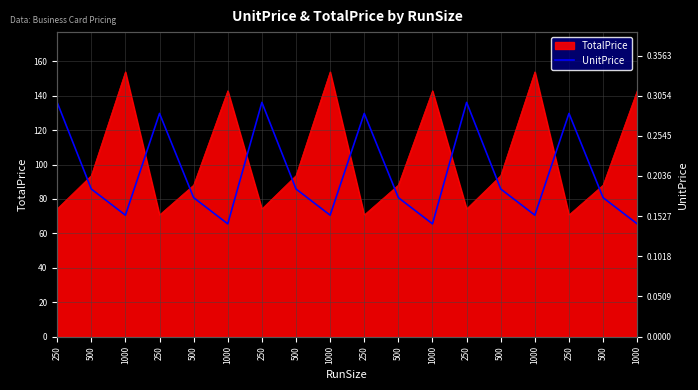

Rank the categories by value from lowest to highest.

1000, 1000, 1000, 1000, 1000, 1000, 500, 500, 500, 500, 500, 500, 250, 250, 250, 250, 250, 250